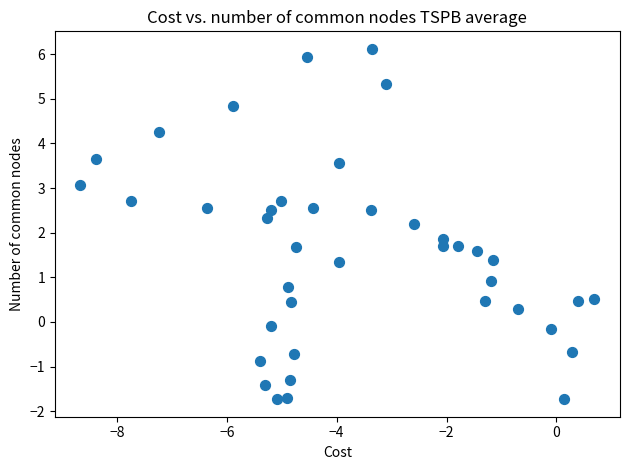

What is the range of Y values (max minus min)?

7.8